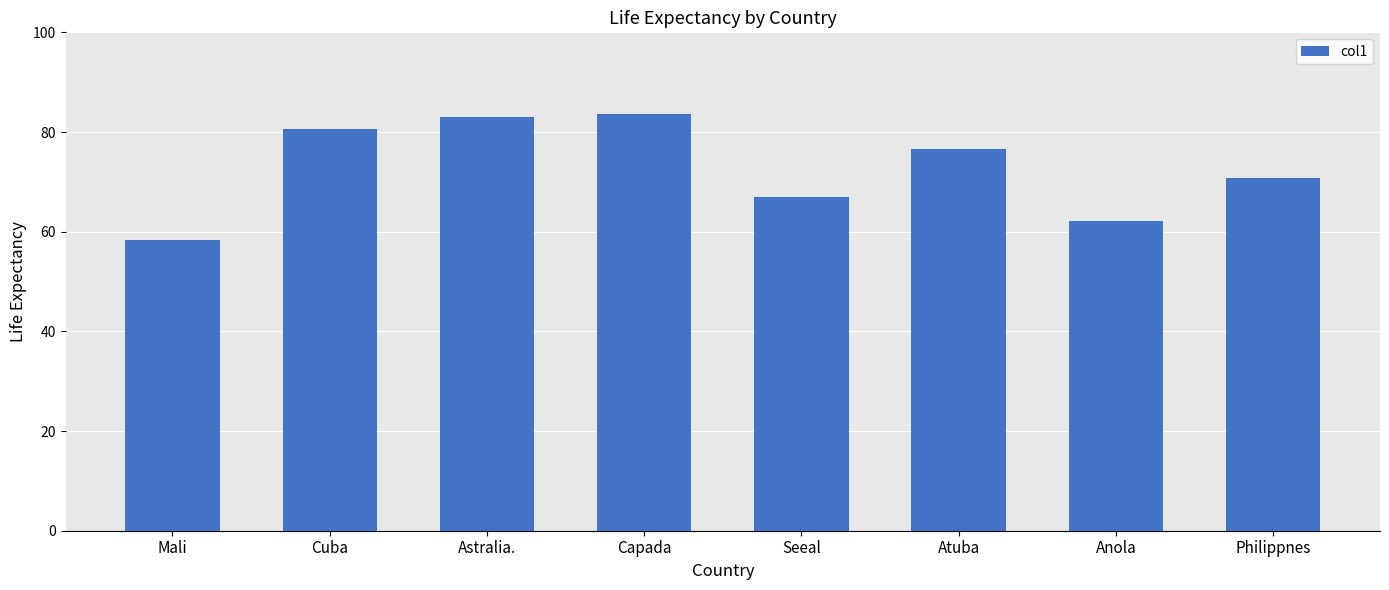

Approximately how many times larger is the value at Mali compared to Astralia.?

0.7